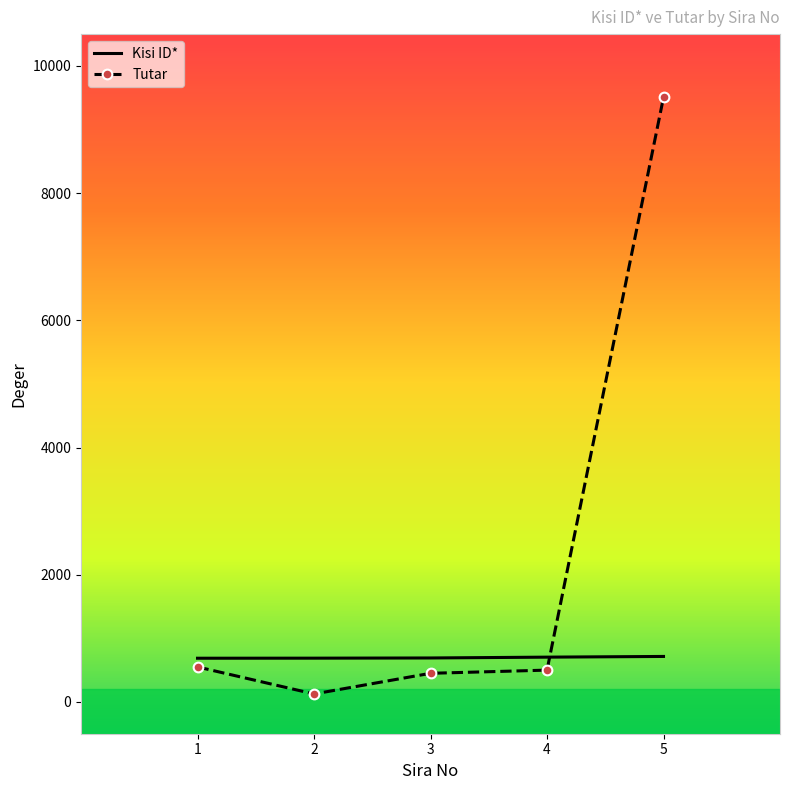

Which series has the widest spread of values?

Tutar